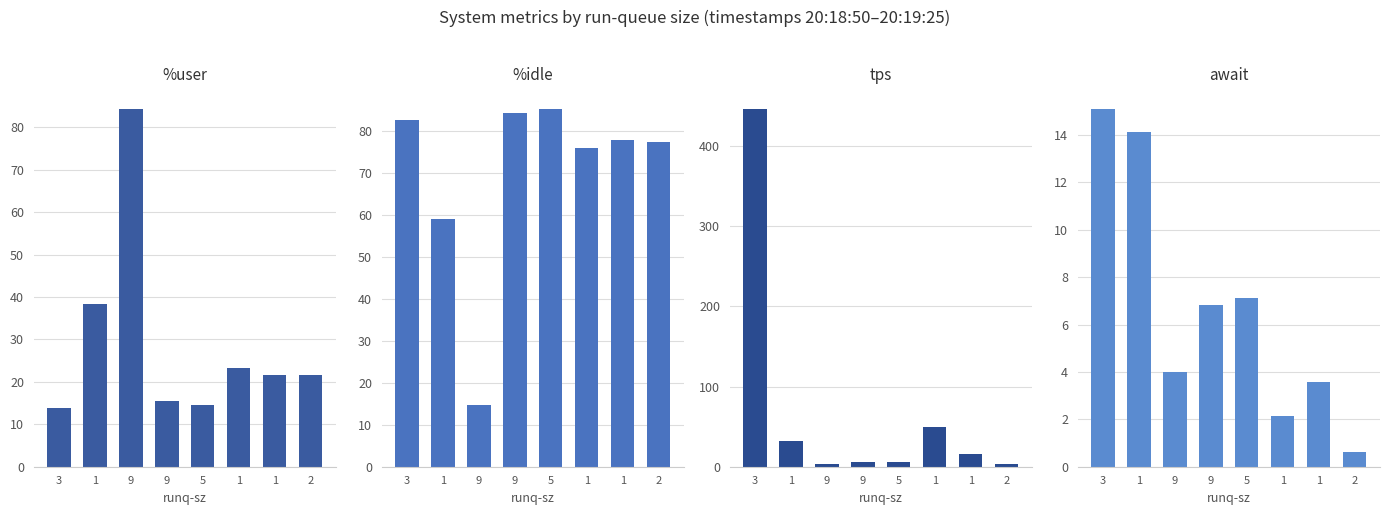

What is the sum of the tps values at 1 and 5?

37.4